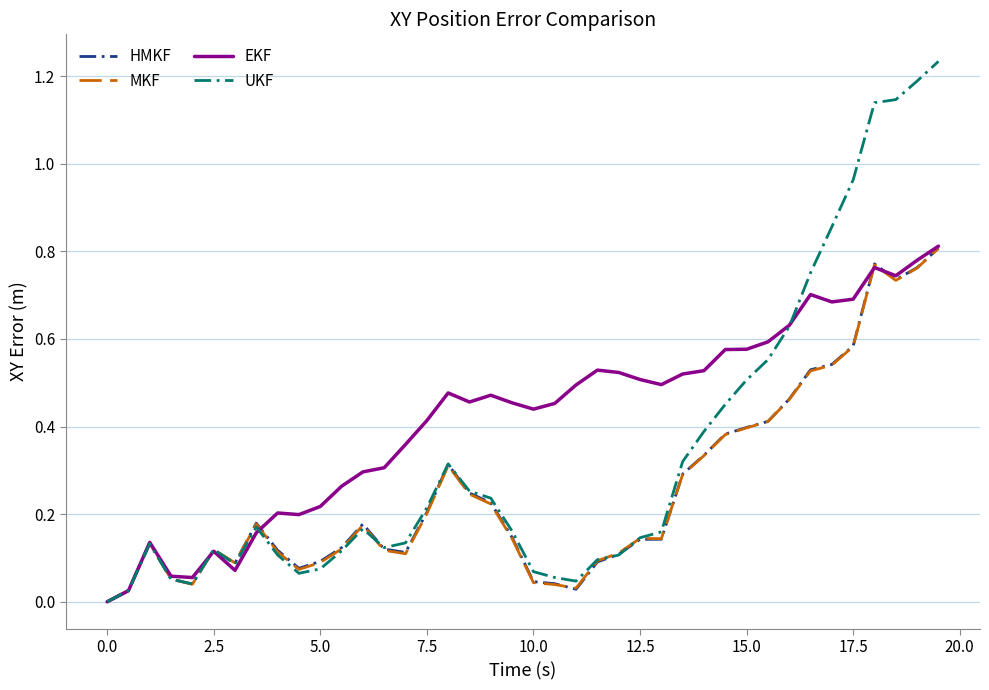

Which series has the largest range (max minus min)?

UKF